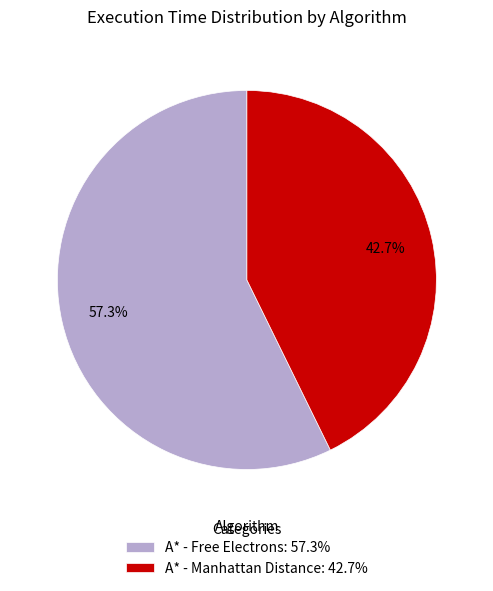

Rank the categories by value from highest to lowest.

A* - Free Electrons, A* - Manhattan Distance